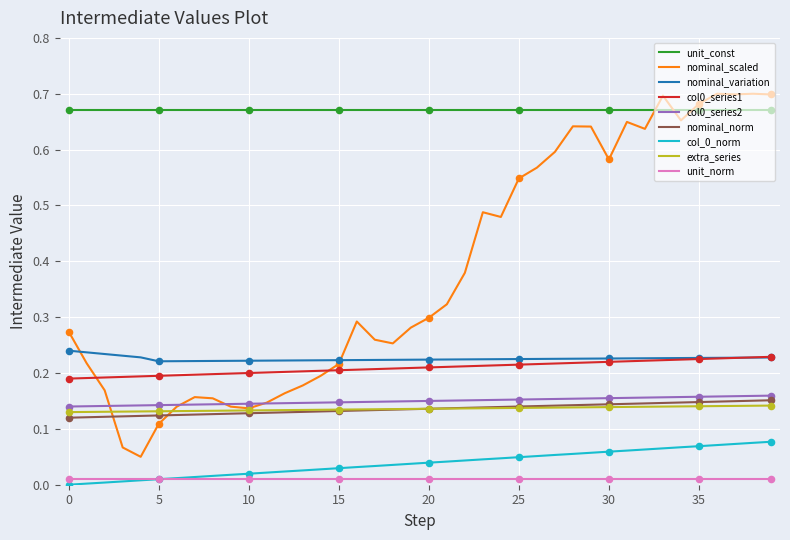

Which series has the widest spread of values?

nominal_scaled